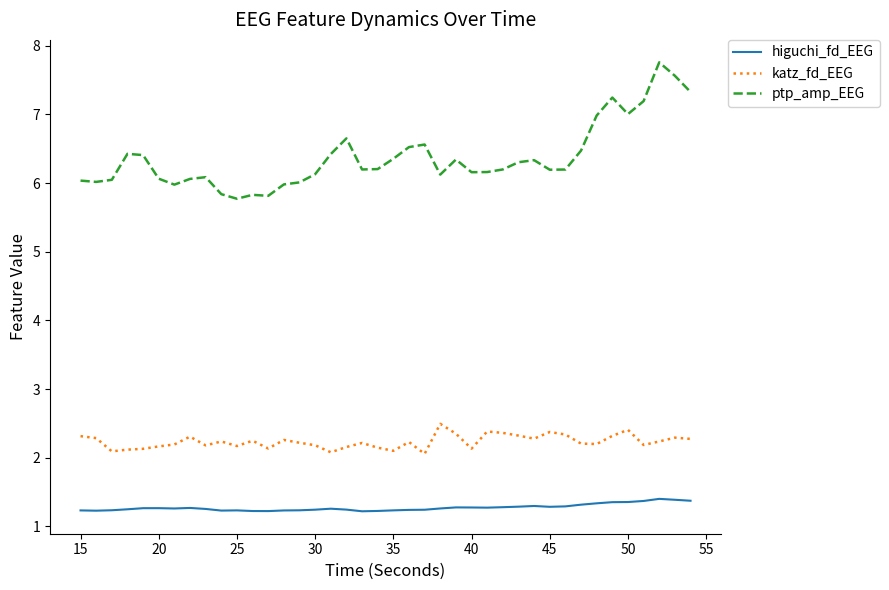

Which series has the widest spread of values?

ptp_amp_EEG